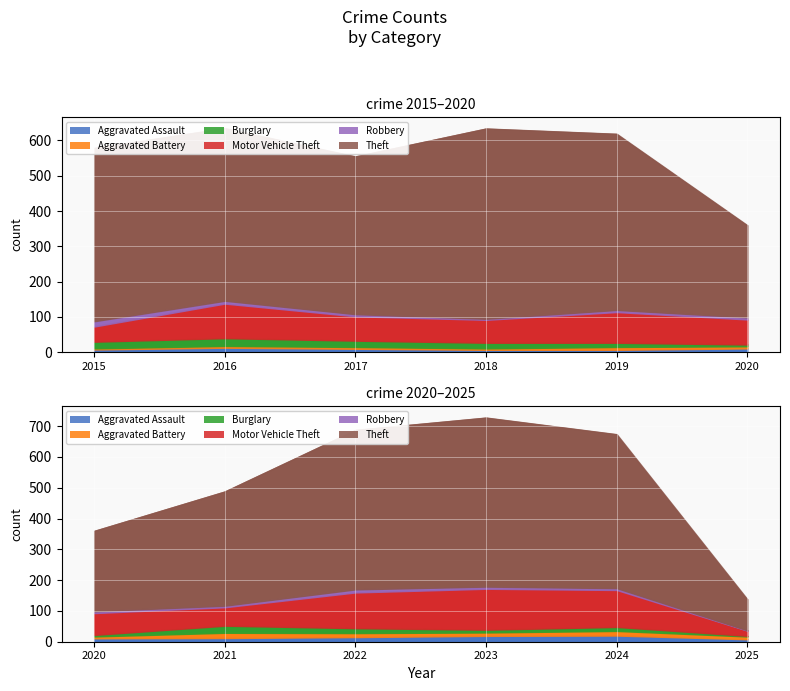

In Aggravated Battery, how many points are lower than both neighbors (excluding endpoints)?

3